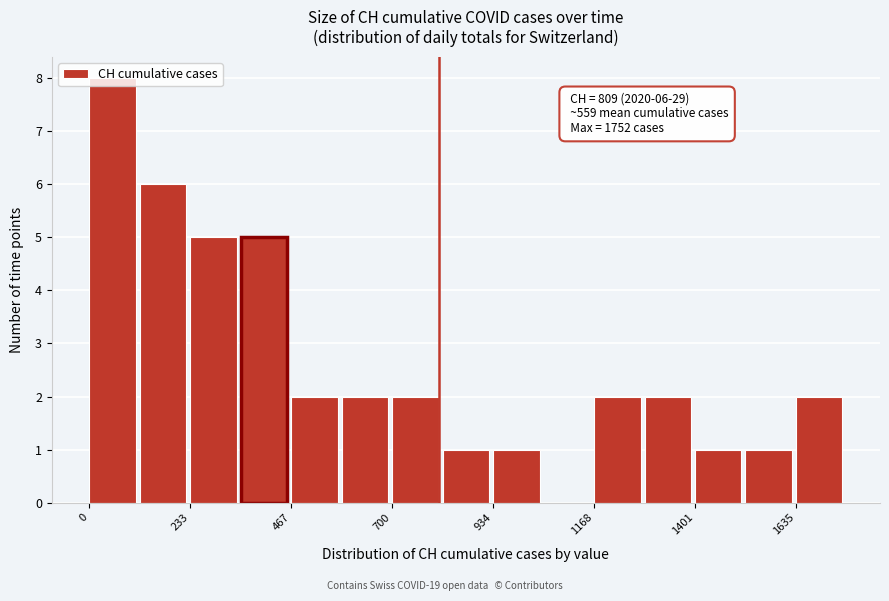

Read against the x-axis, roughly where is the centre of the tallest bar?

50